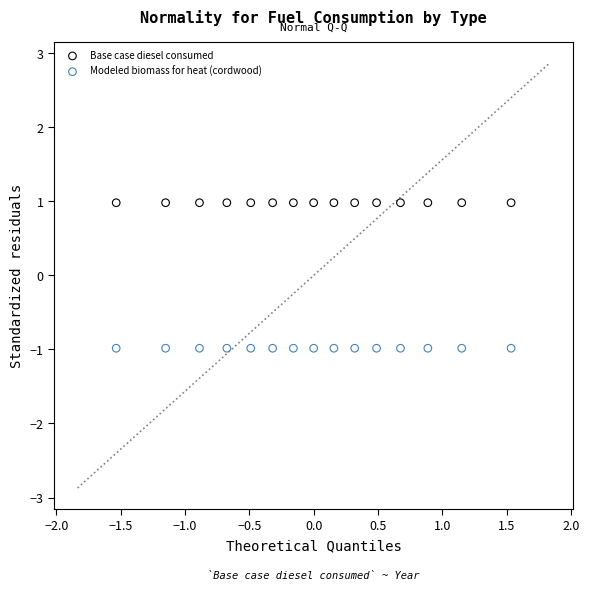

Which series contains the highest Y value?

Base case diesel consumed